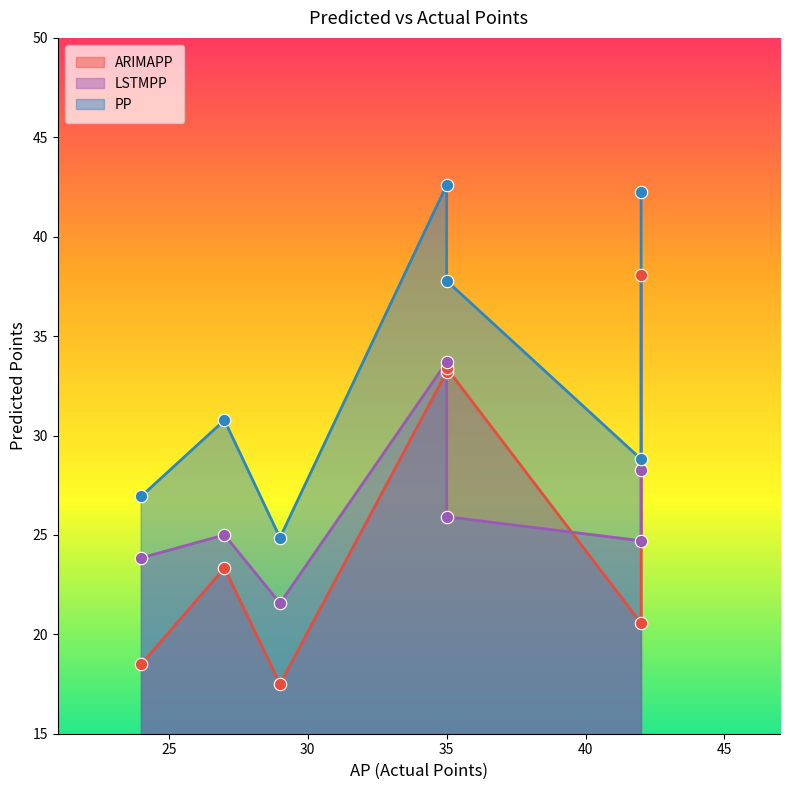

Which series has the largest Y range (max minus min)?

ARIMAPP